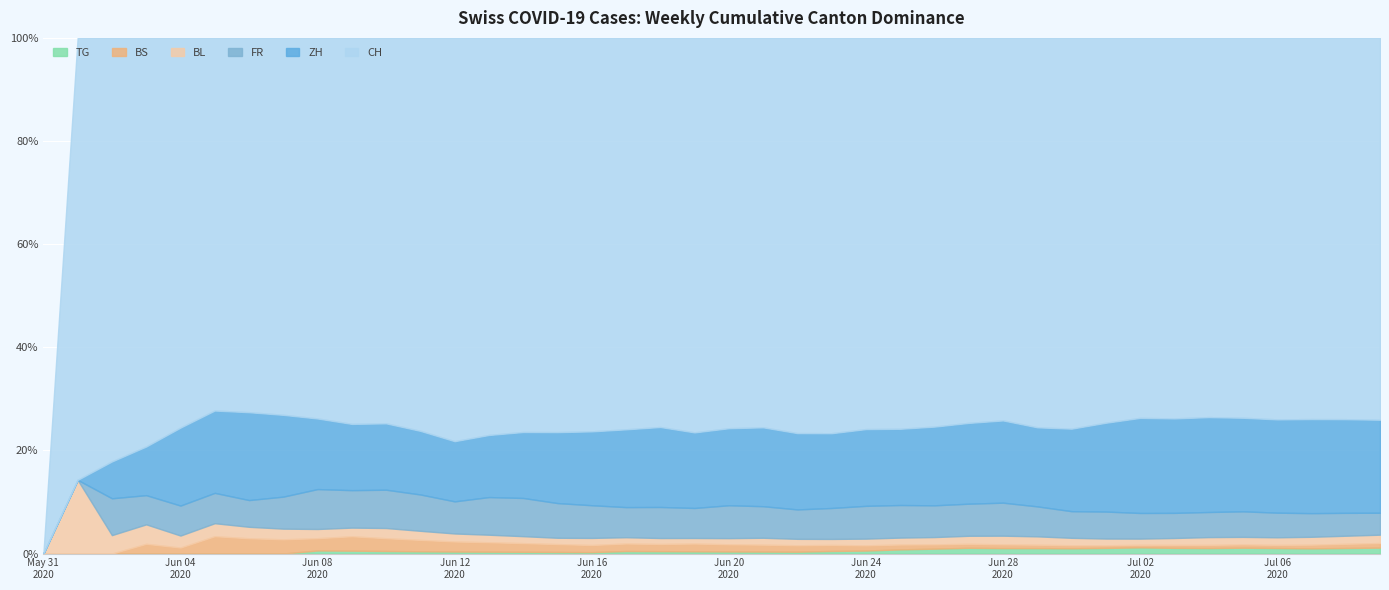

True or false: ZH and FR cross at least once.

False